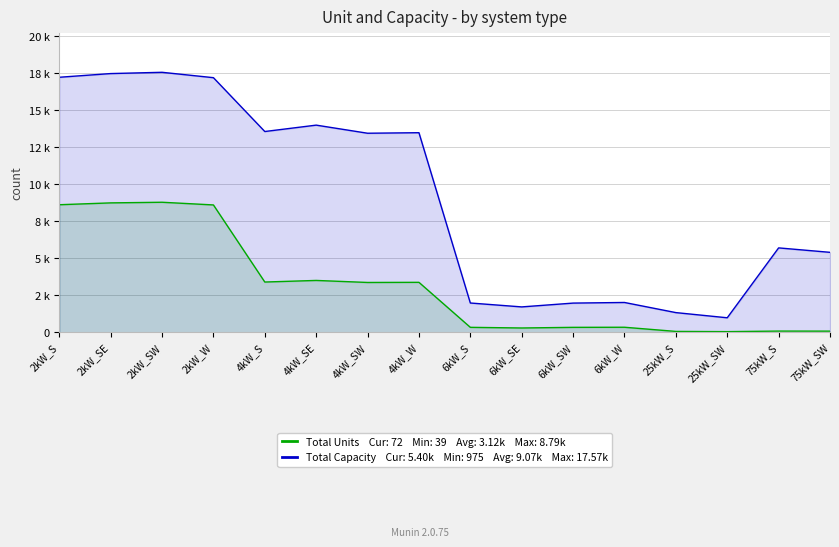

Is it true that Total Capacity equals 584 at 25kW_SW?

False